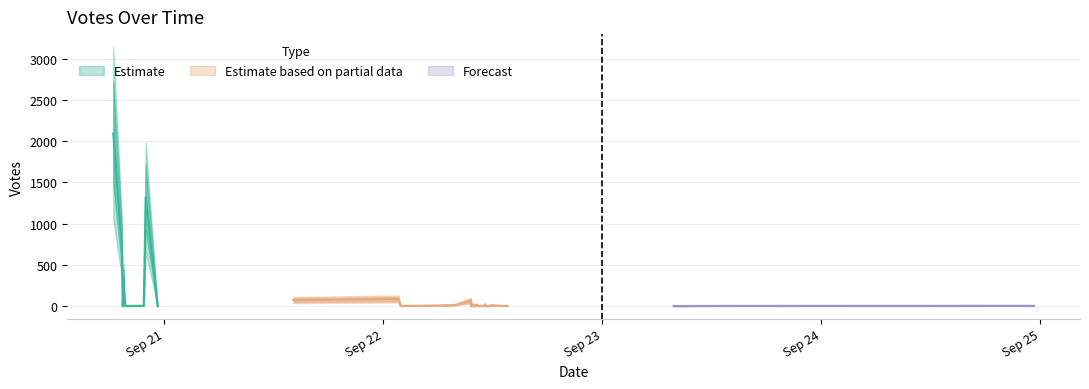

What is the change in value from 2019-09-22 10:26 to 2019-09-23 07:49?

-6